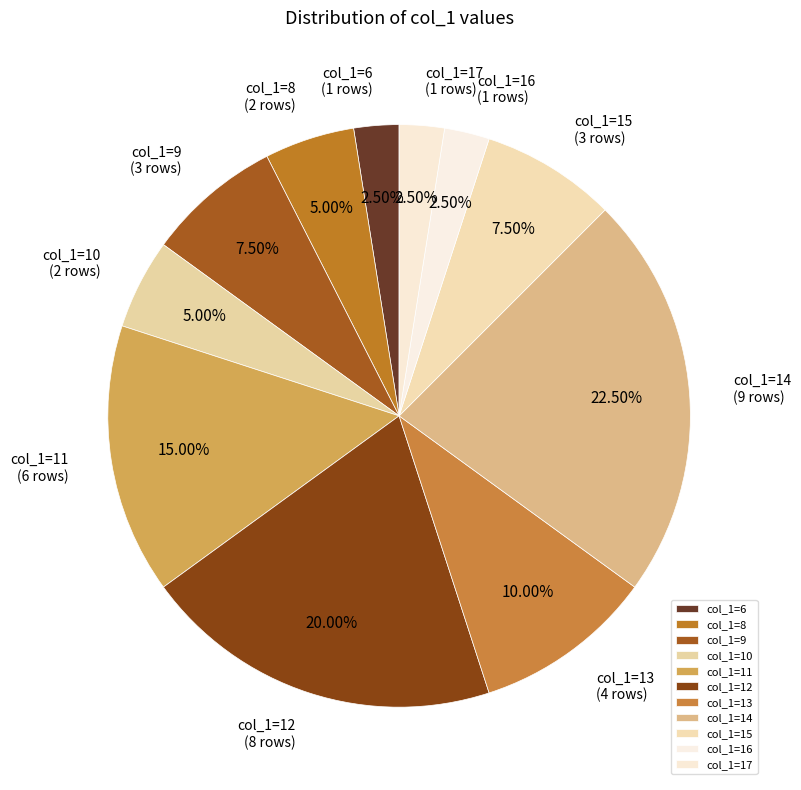

Do col_1=13 and col_1=16 together represent more than half of the pie?

No